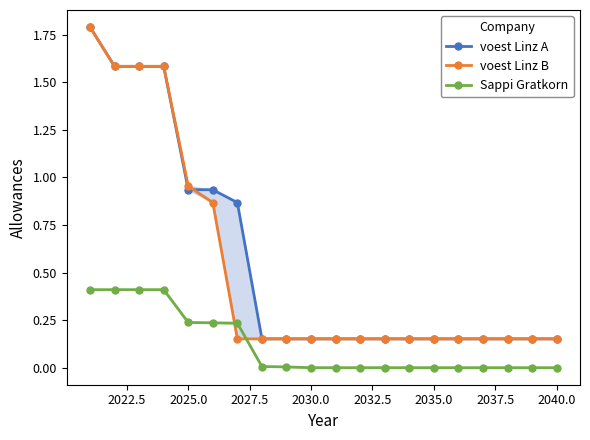

What is the lowest value of the voest Linz A series?

0.2